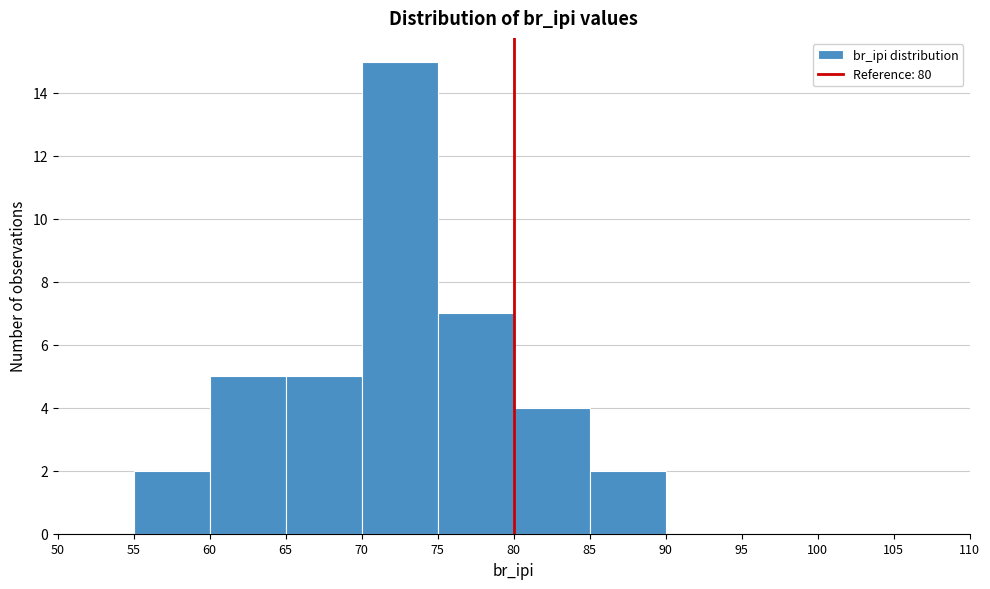

How tall is the bar that spans 85 to 90 on the x-axis? The values are not printed on the chart, so give them approximately, as read against the axis.

2